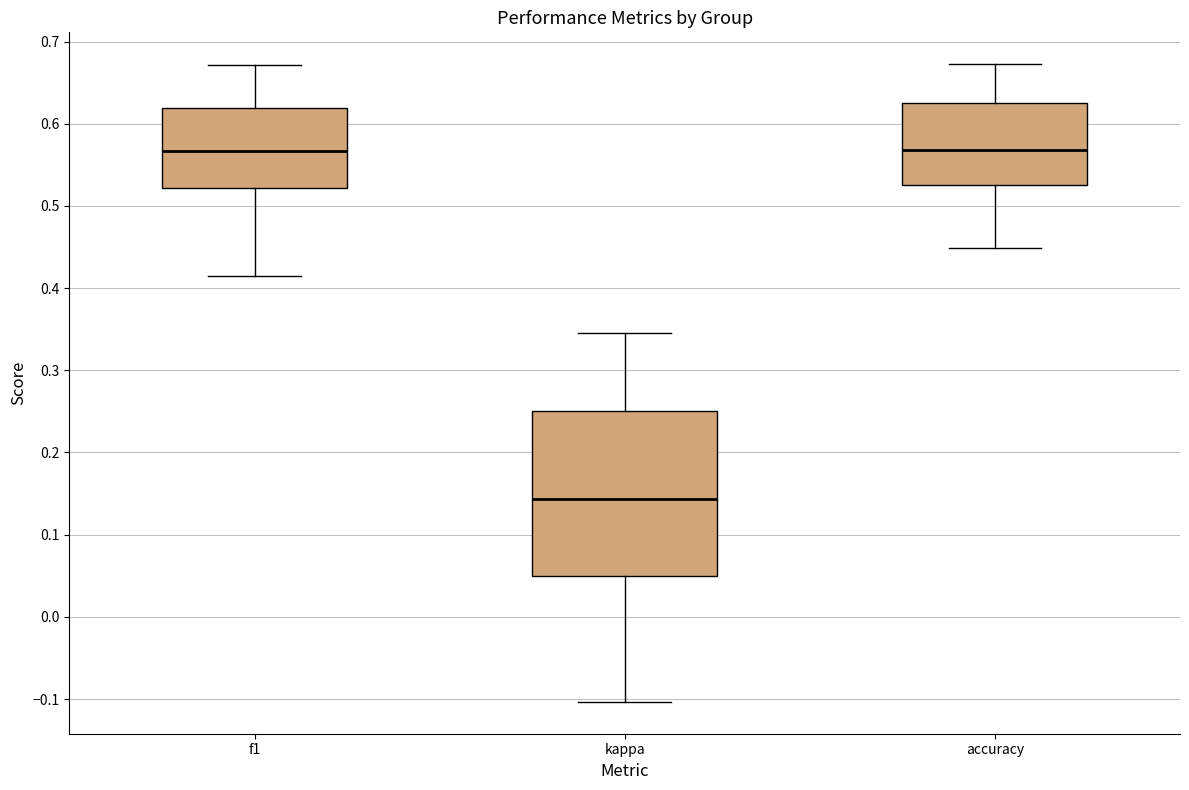

Reading left to right, read every box against the y-axis: the position of its median line, the range the box covers, and the ends of its whiskers. The values are not printed on the chart, so give them approximately, as read against the axis.

f1: median 0.57, box 0.52 to 0.62, whiskers 0.41 to 0.67
kappa: median 0.14, box 0.05 to 0.25, whiskers -0.10 to 0.34
accuracy: median 0.57, box 0.53 to 0.63, whiskers 0.45 to 0.67